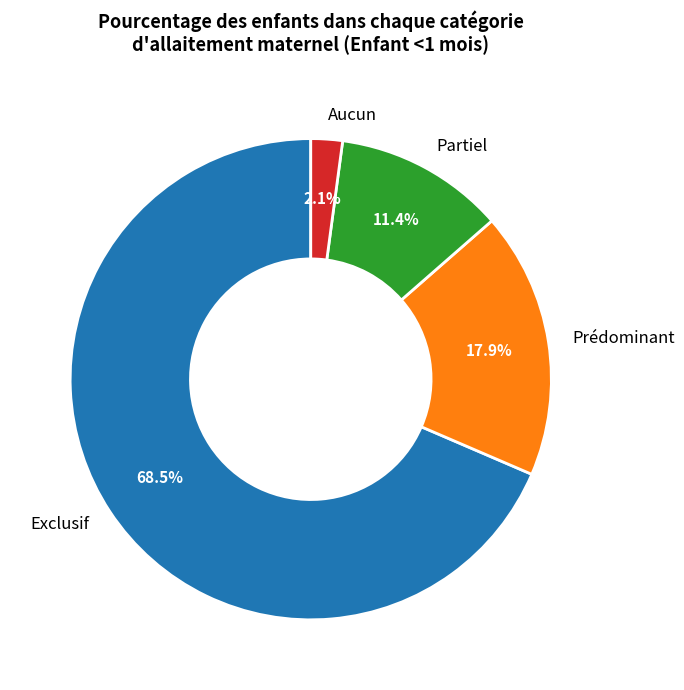

Which category has the biggest portion of the pie?

Exclusif